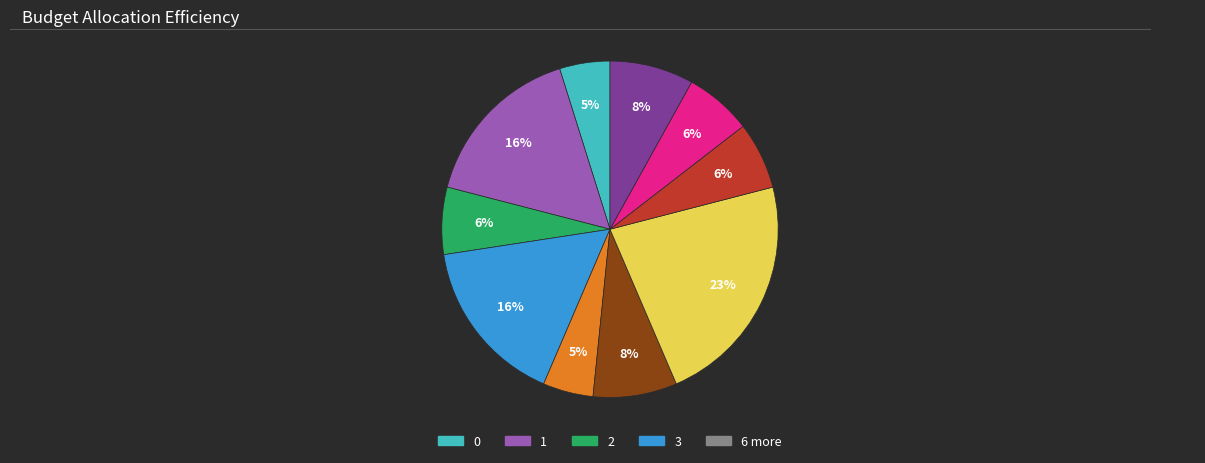

How many segments does this pie chart have?

10